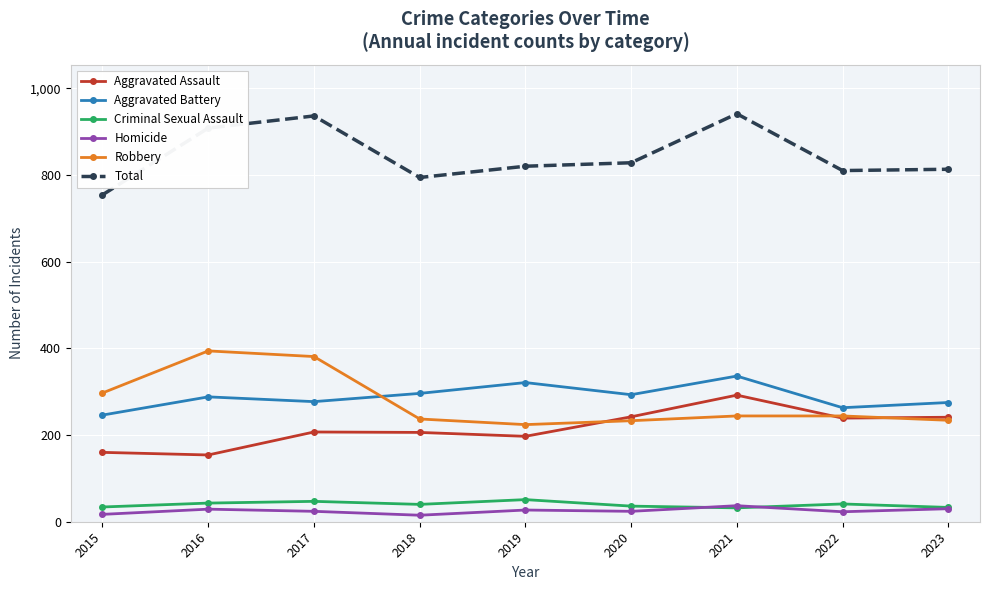

The value of Aggravated Assault at 2022 is 78. True or false?

False